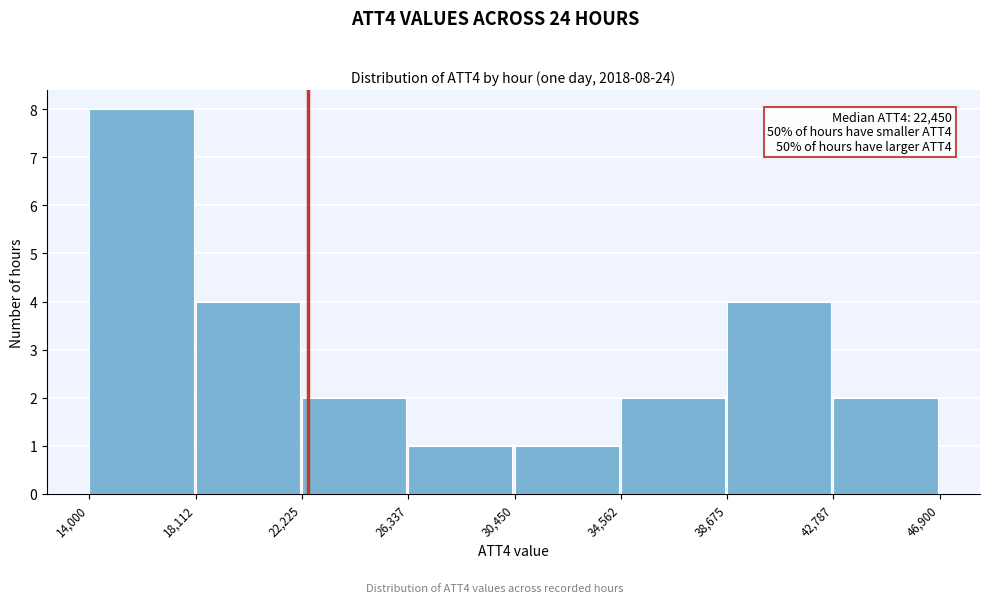

Over which range of the x-axis is the bar tallest?

14,000 to 18,112